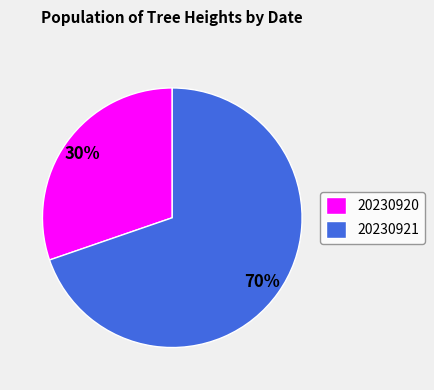

Which has a higher value, 20230920 or 20230921?

20230921